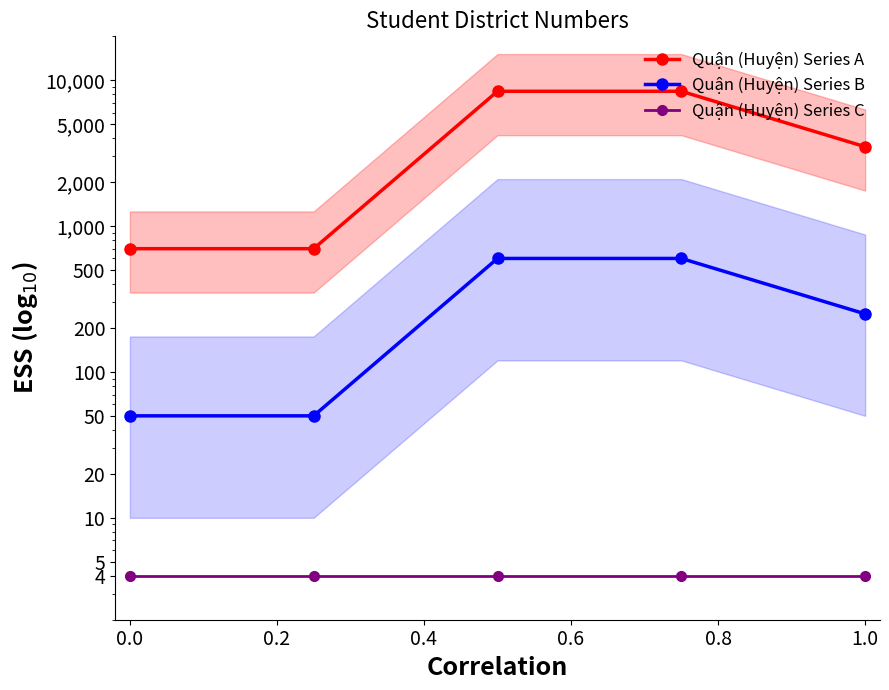

Count the number of data series in this chart.

3